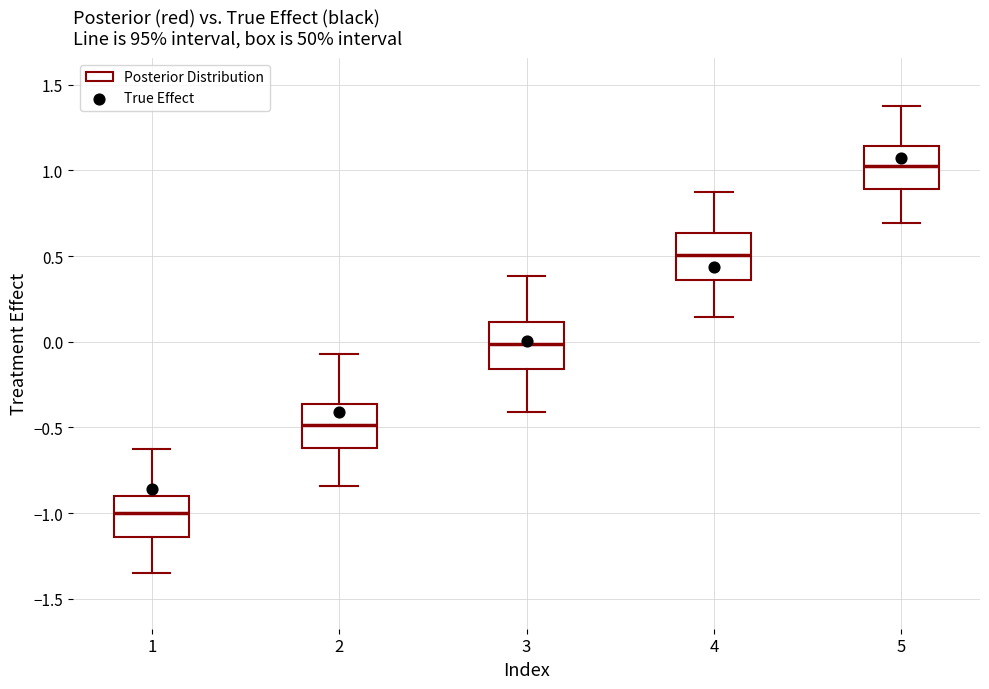

Reading left to right, transcribe this box plot: for each box, give where its median line is, the range the box spans, and where its two whiskers end, as read against the y-axis. The values are not printed on the chart, so give them approximately, as read against the axis.

1: median -1.00, box -1.15 to -0.90, whiskers -1.35 to -0.65
2: median -0.50, box -0.60 to -0.35, whiskers -0.85 to -0.05
3: median 0.00, box -0.15 to 0.10, whiskers -0.40 to 0.40
4: median 0.50, box 0.35 to 0.65, whiskers 0.15 to 0.90
5: median 1.05, box 0.90 to 1.15, whiskers 0.70 to 1.40